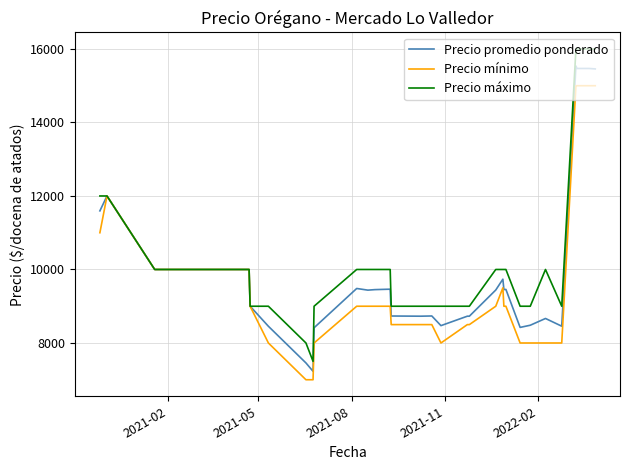

What is the minimum value for Precio promedio ponderado?

7229